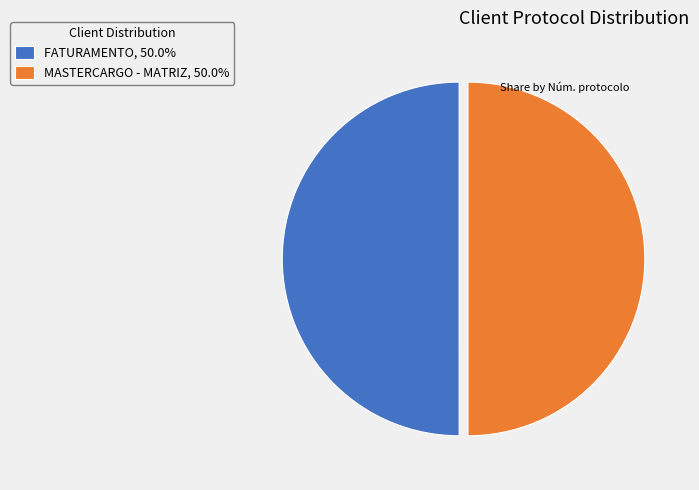

What is the ratio of the value at MASTERCARGO - MATRIZ, 50.0% to the value at FATURAMENTO, 50.0%?

1.0